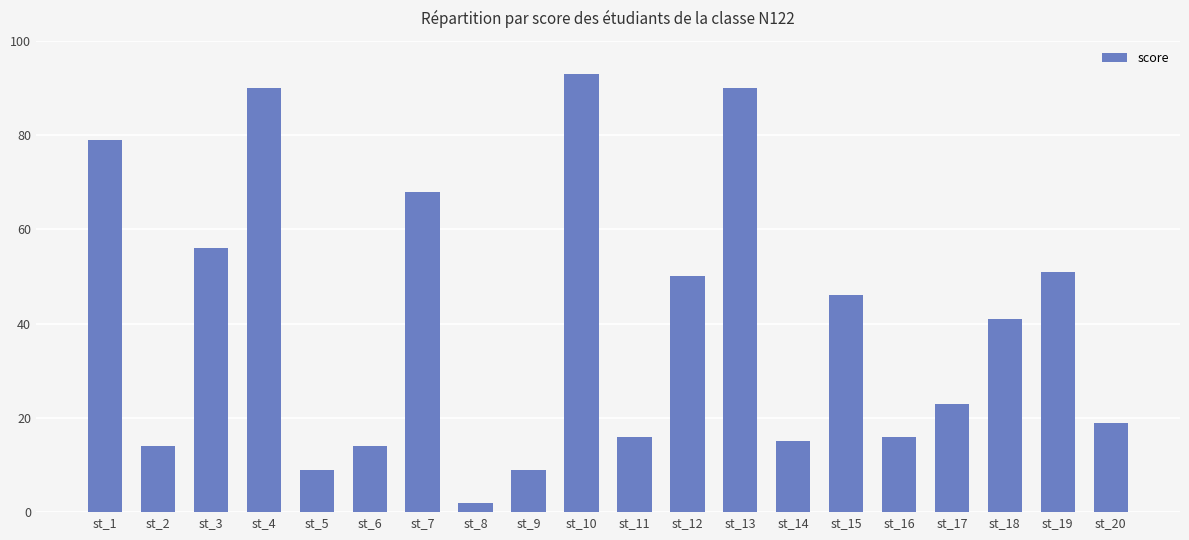

What is the maximum value shown in the chart?

93